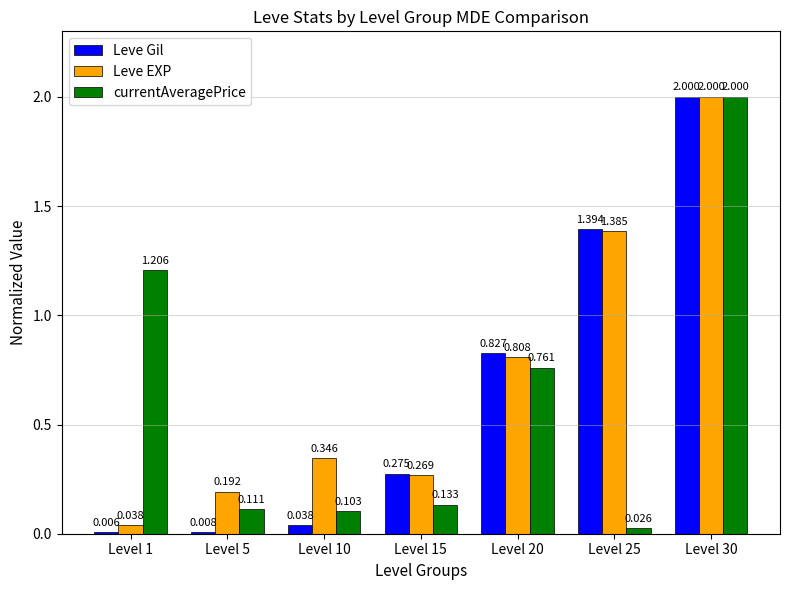

Which series has the largest total across all categories?

Leve EXP